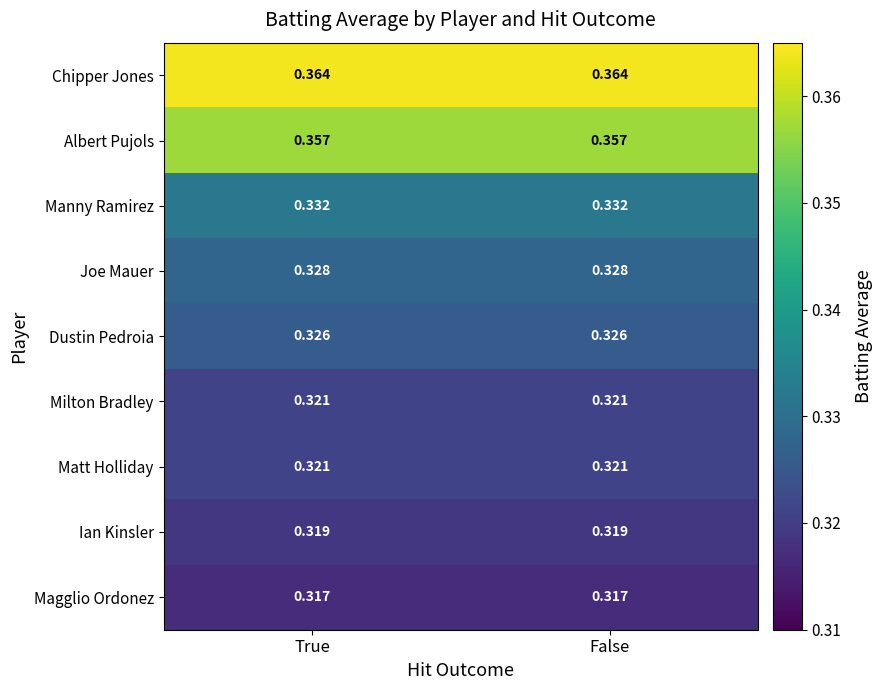

Is the value of Manny Ramirez at False greater than the value of Ian Kinsler at False?

Yes